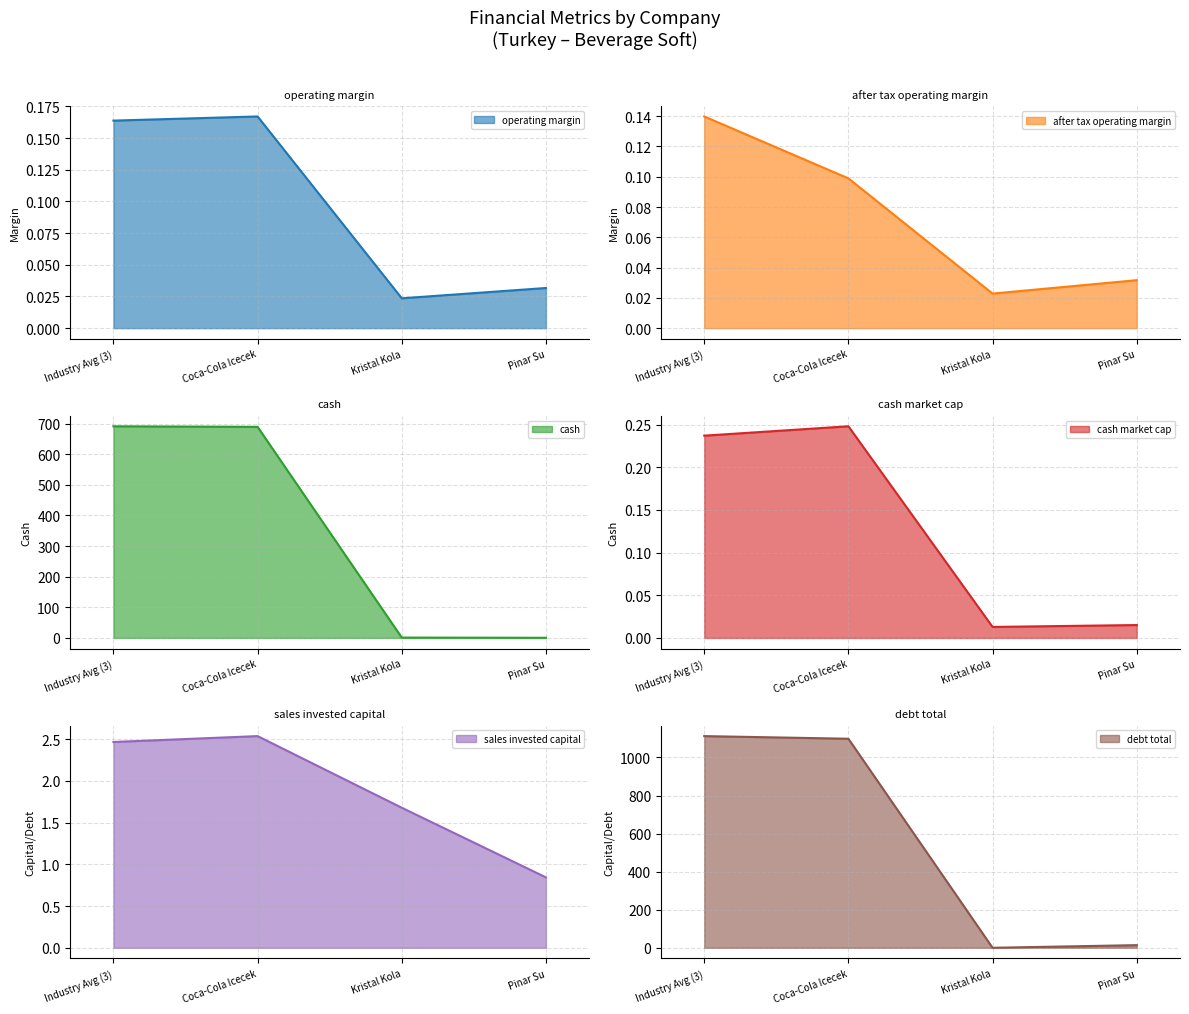

What is the average value of the sales_invested_capital series?

1.9